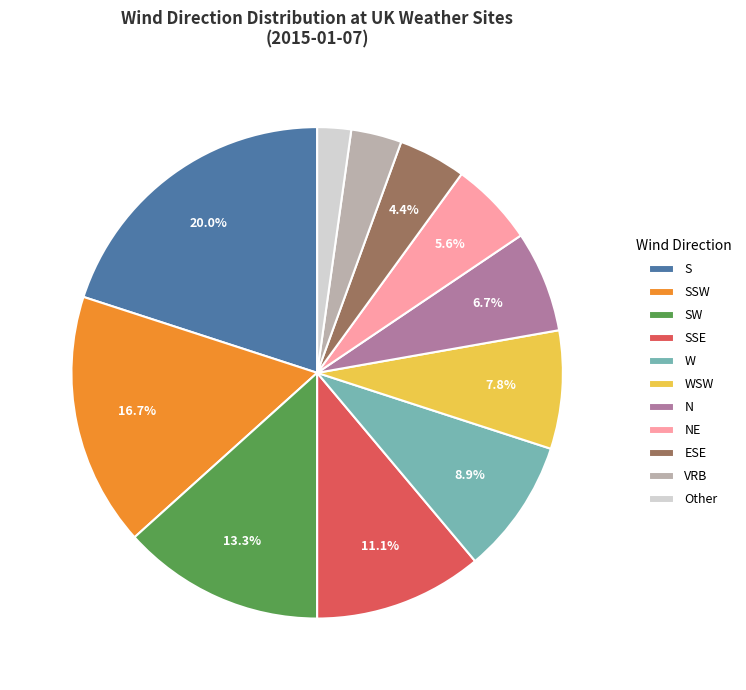

What is the smallest slice in the pie chart?

Other